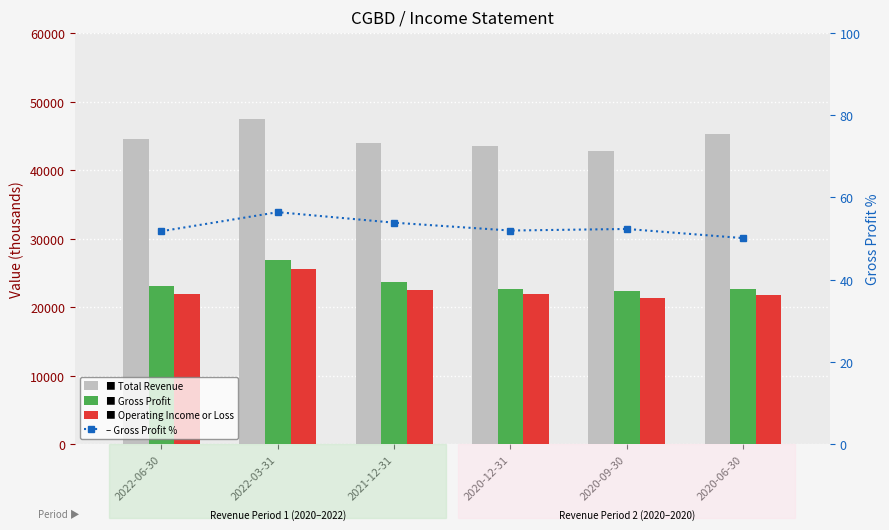

List the labels in order of Operating Income or Loss value, smallest first.

2020-09-30, 2020-06-30, 2022-06-30, 2020-12-31, 2021-12-31, 2022-03-31